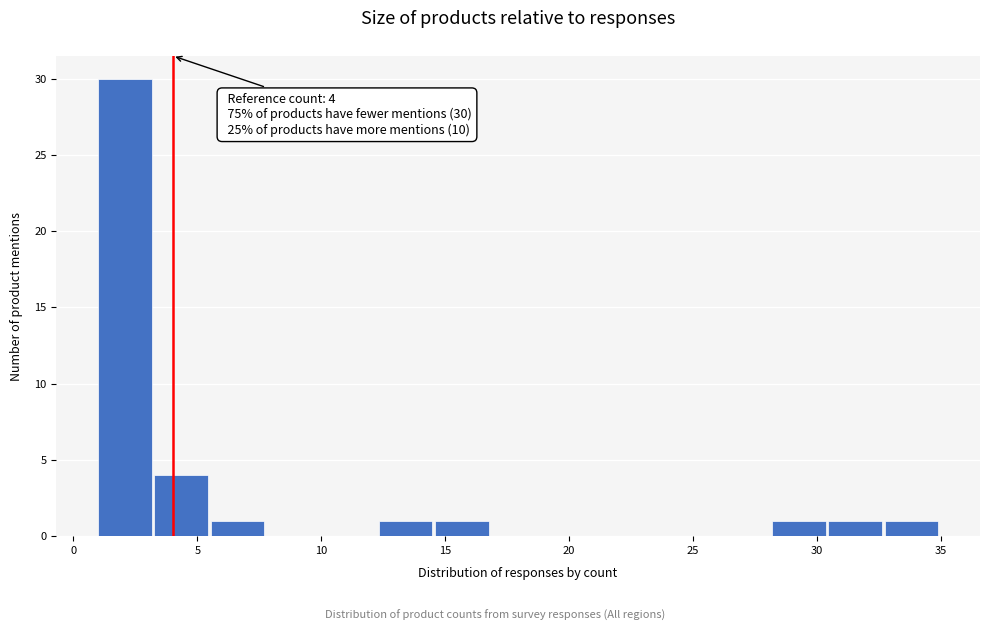

Over which range of the x-axis is the bar tallest?

1.0 to 3.5